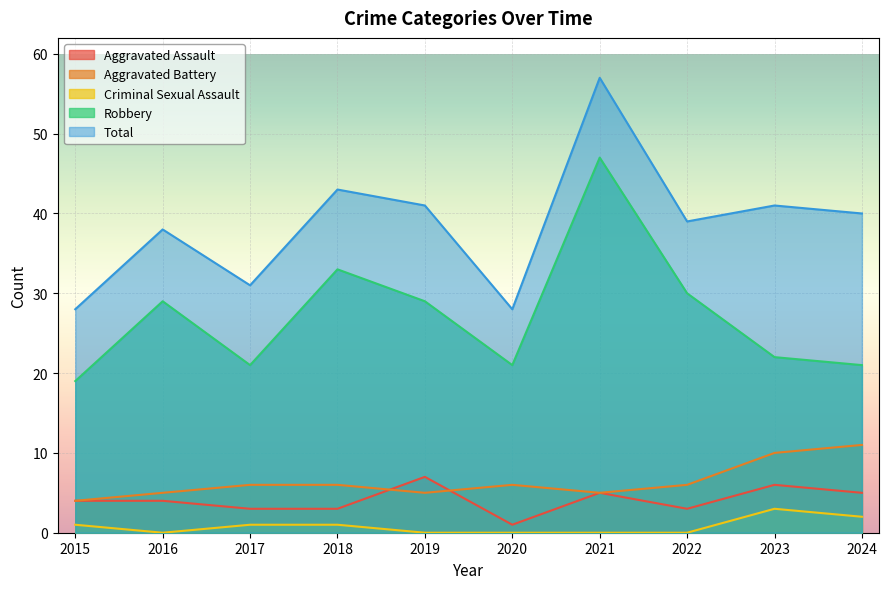

Which series ends up on top after the final intersection of Aggravated Battery and Aggravated Assault?

Aggravated Battery